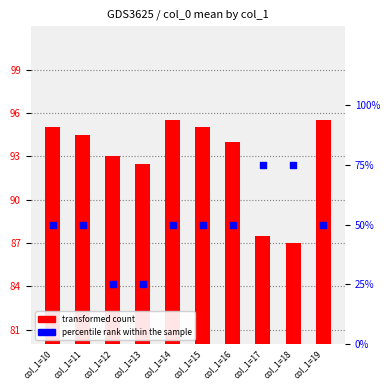

Is the value of percentile rank within the sample at col_1=11 greater than the value of transformed count at col_1=10?

No